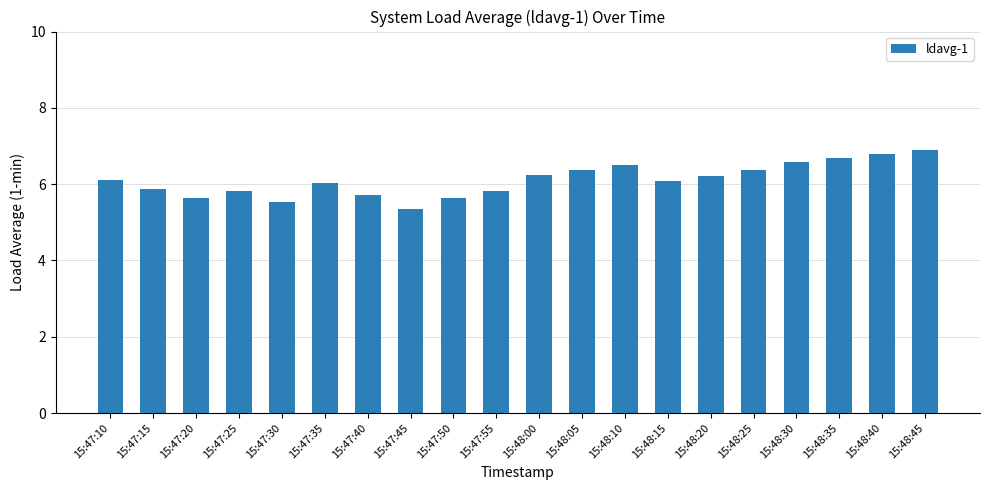

What is the ratio of the value at 15:48:45 to the value at 15:47:55?

1.2